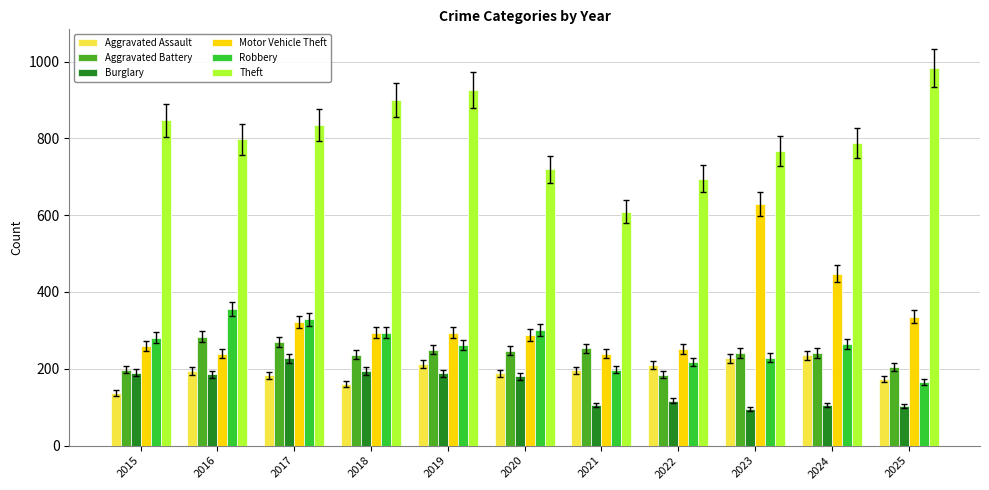

Which series has the widest spread of values?

Motor Vehicle Theft